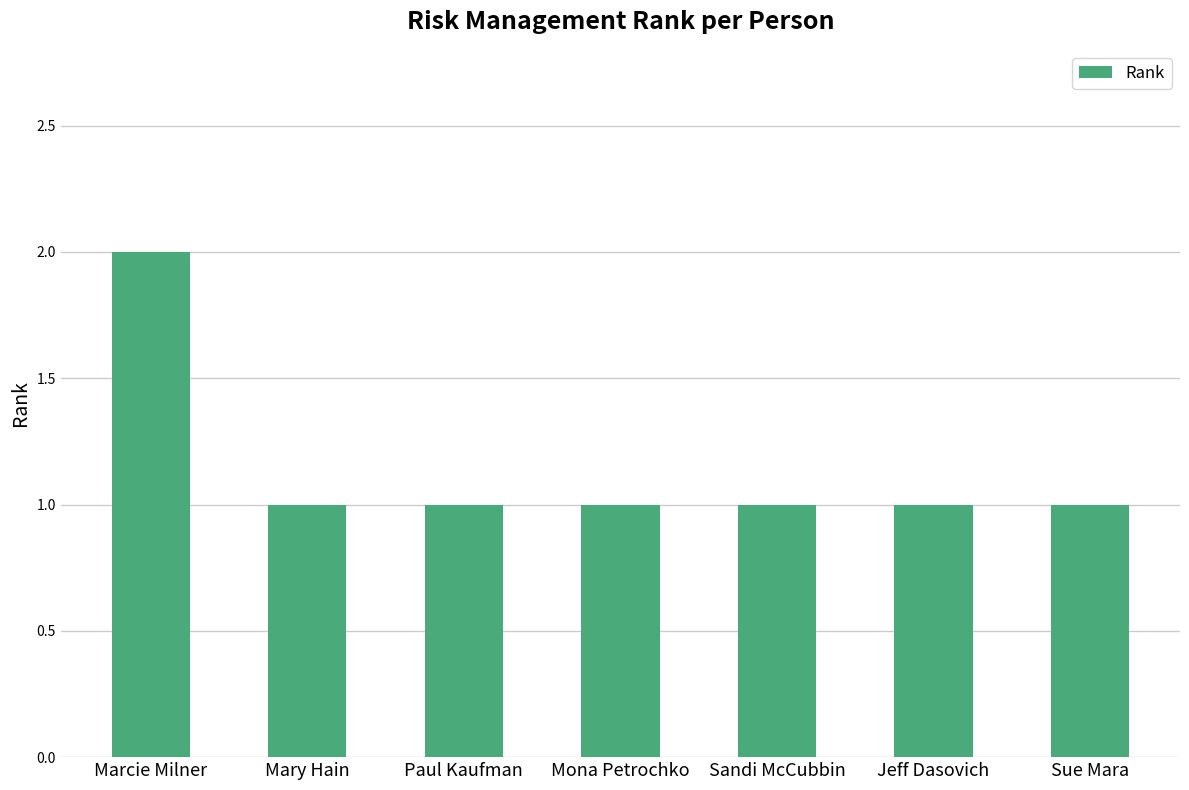

What is the difference between the maximum and minimum values?

1